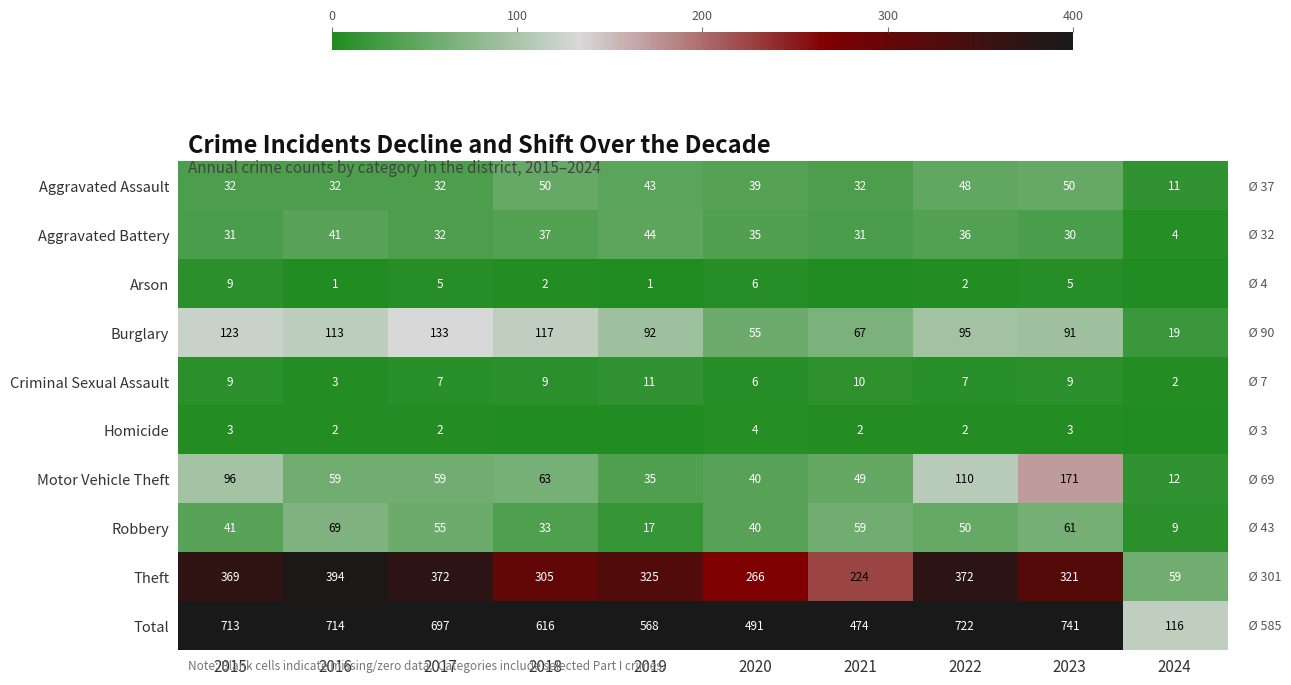

At how many categories does at least one series exceed 208?

9